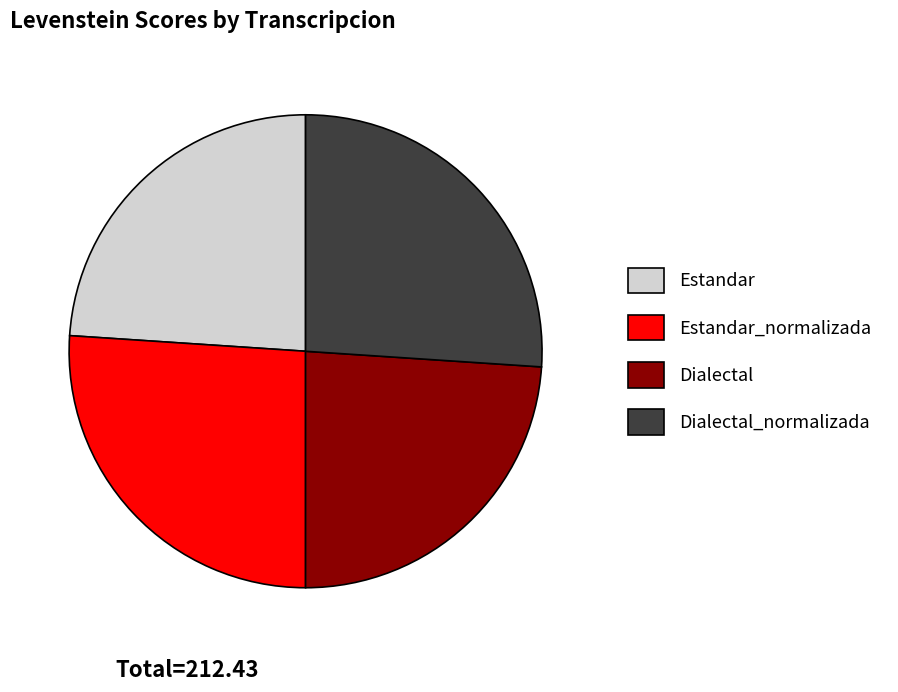

Is there any slice that represents more than half of the pie?

No